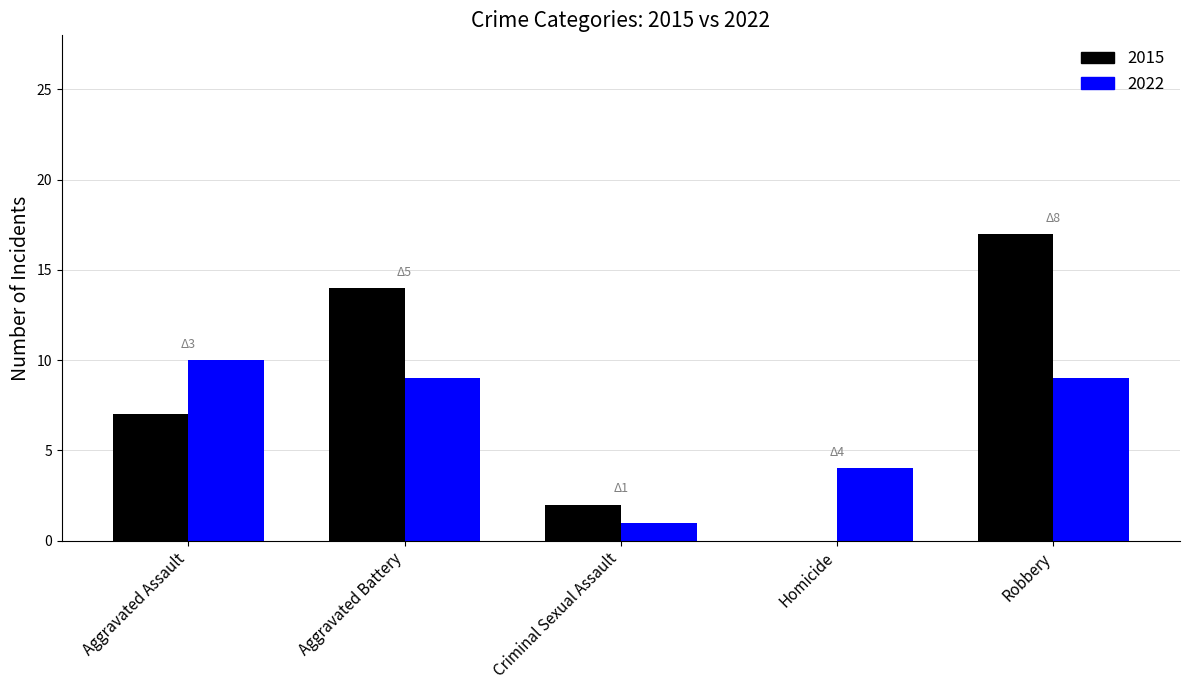

Which series has the largest total across all categories?

2015